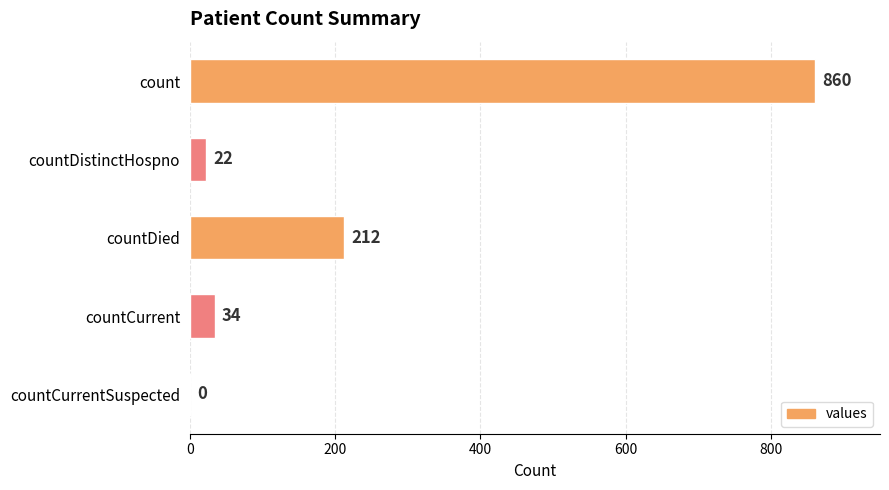

True or false: the data shows 212 at countDied.

True